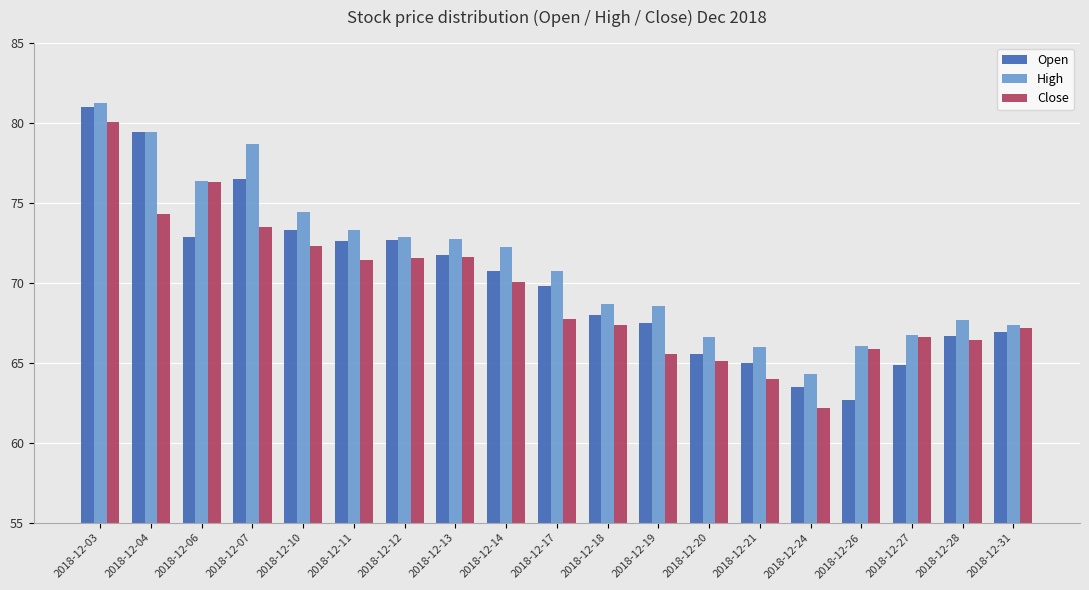

What is the spread (max minus min) of values at 2018-12-17?

3.0